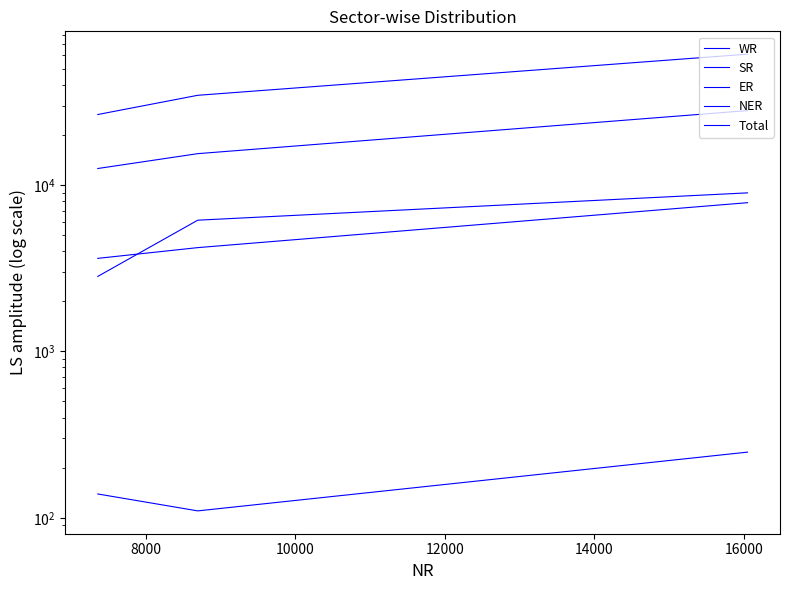

Which series has the largest range (max minus min)?

Total